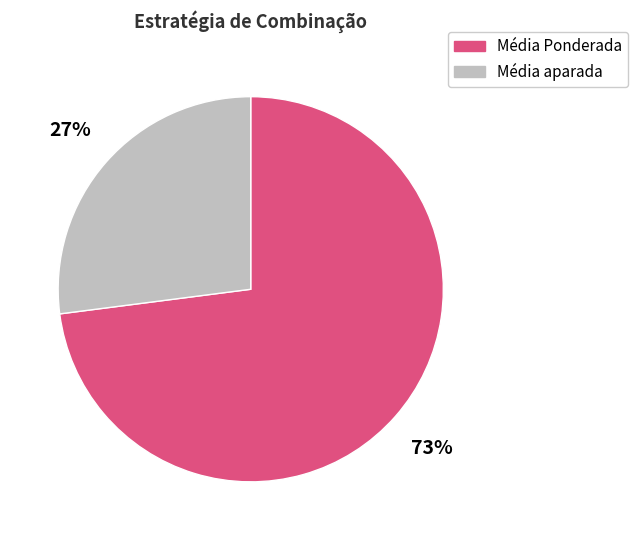

To the nearest percent, what portion does Média Ponderada represent?

73%